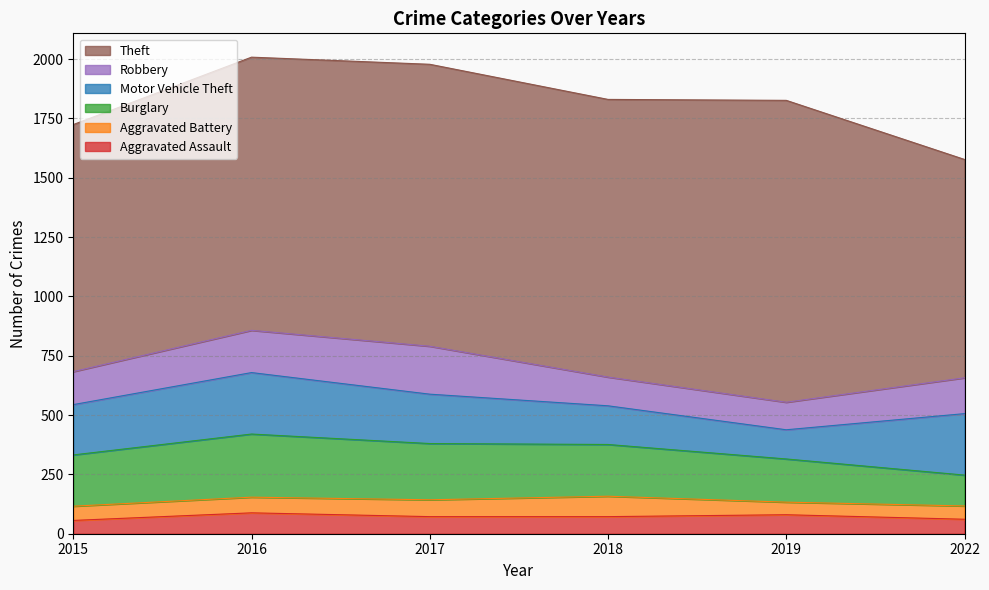

Read the Aggravated Assault value at 2022.

61